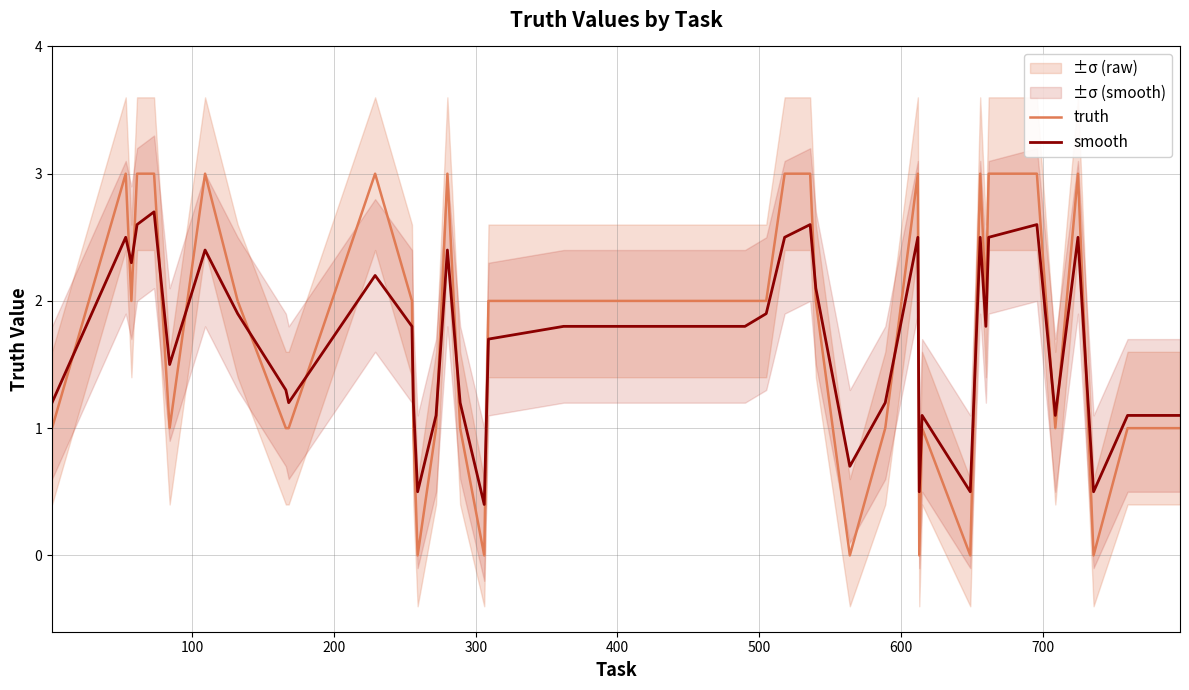

What is the difference between the second highest and minimum values in the smooth series?

2.2